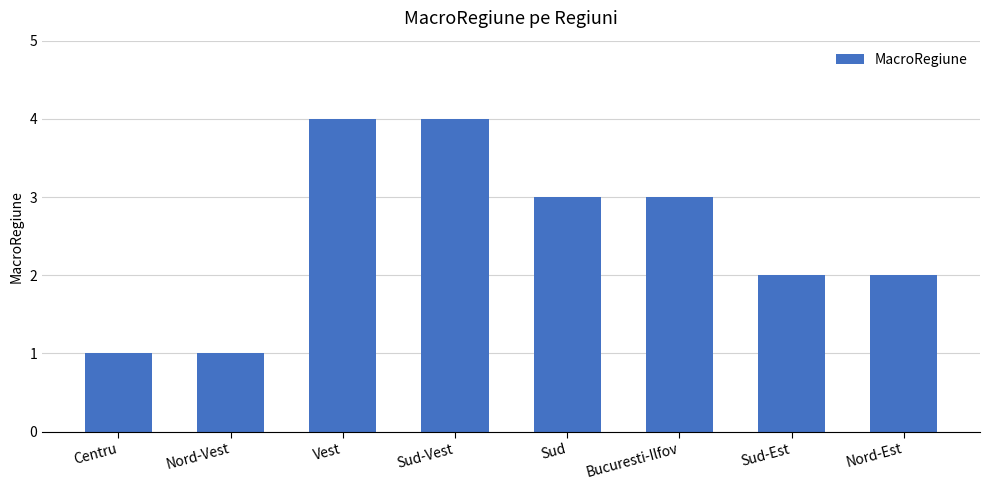

Count the number of categories in the chart.

8